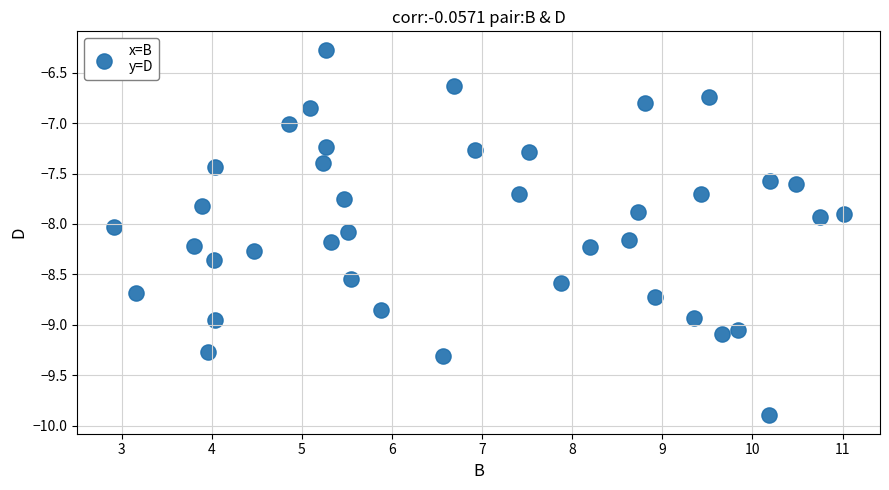

What is the range of Y values (max minus min)?

3.6